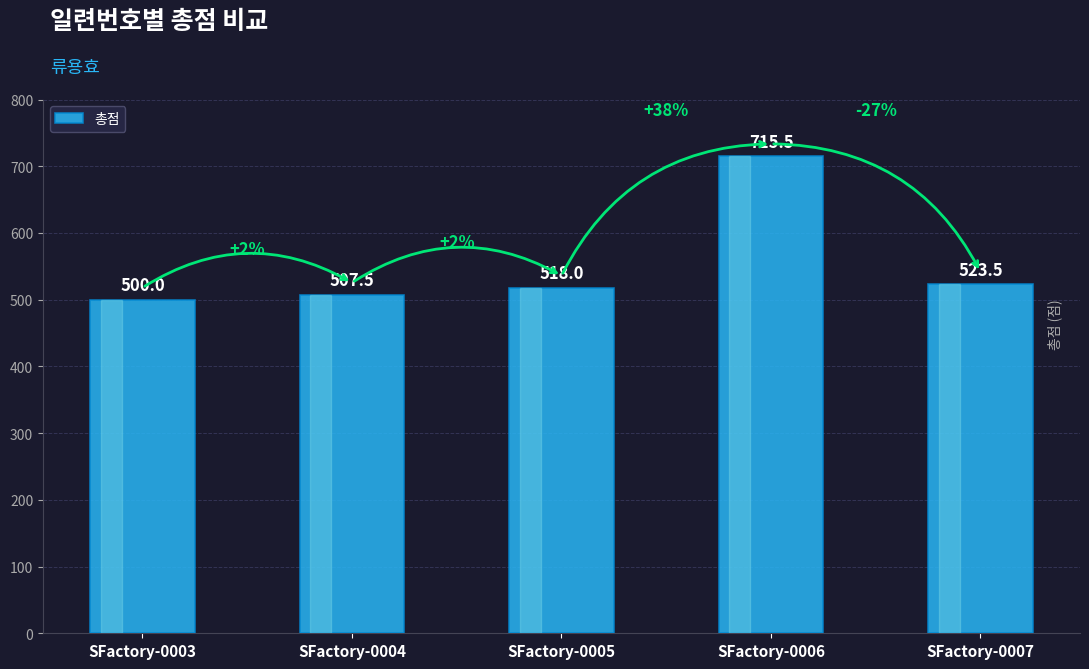

True or false: the data shows 142.0 at SFactory-0007.

False